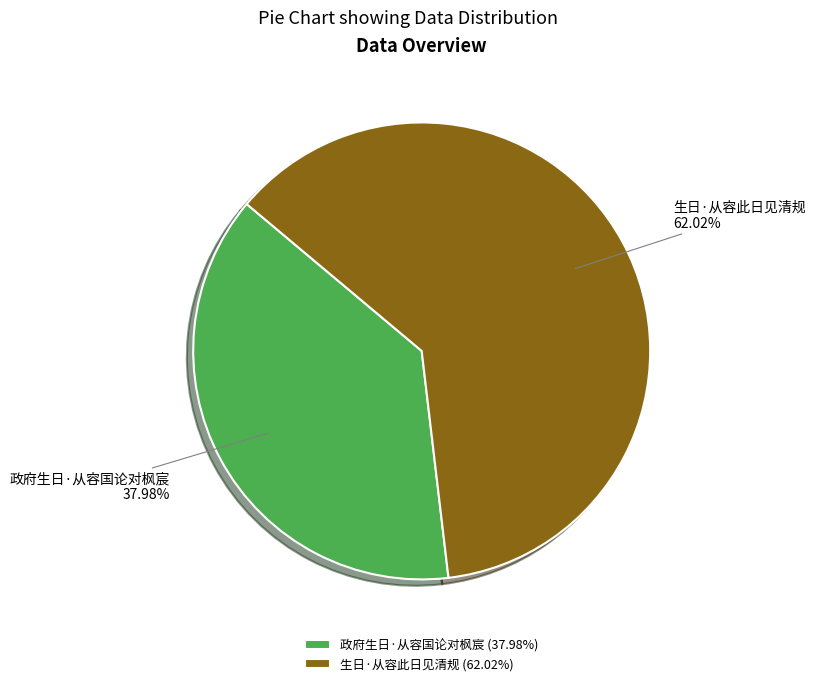

True or false: 政府生日·从容国论对枫宸 accounts for 46% of the total.

False